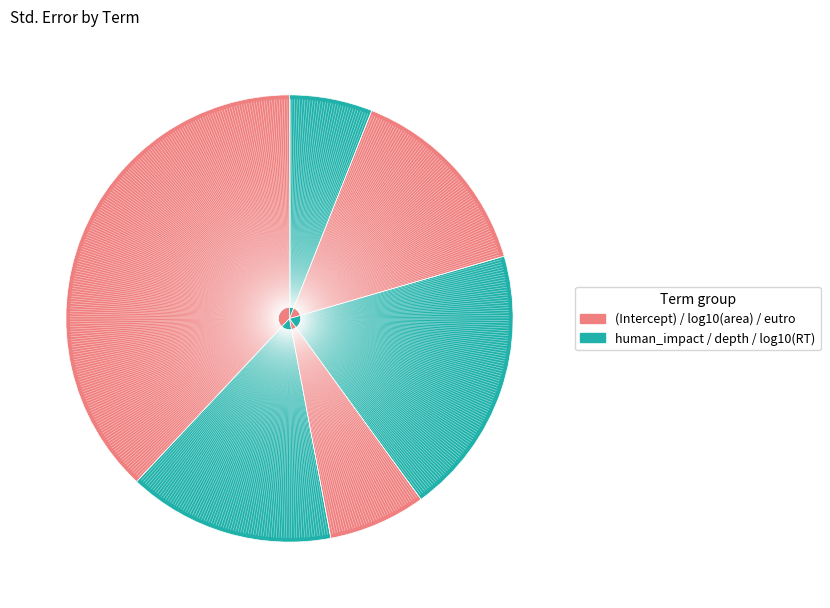

The log10(RT) slice represents 1% of the pie. True or false?

False